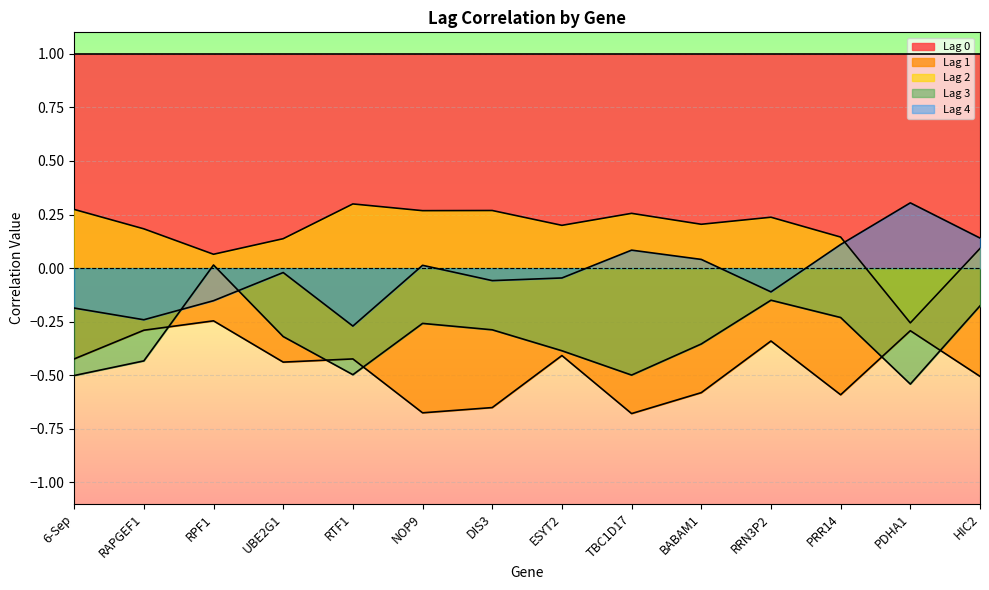

True or false: Lag 3 has a value of -0.5 at RTF1.

True